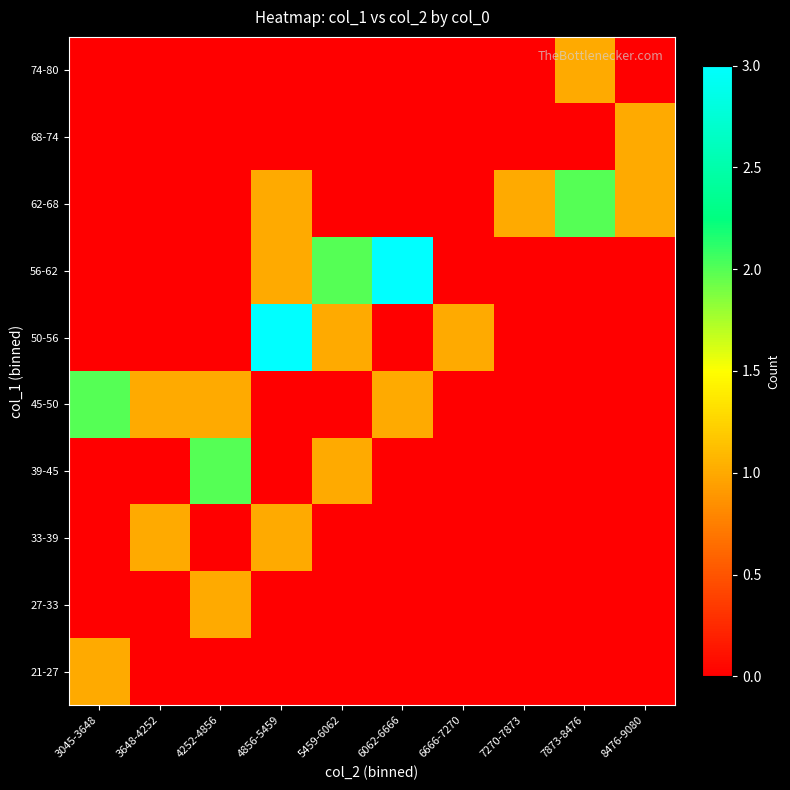

What is the maximum value shown in the chart?

3